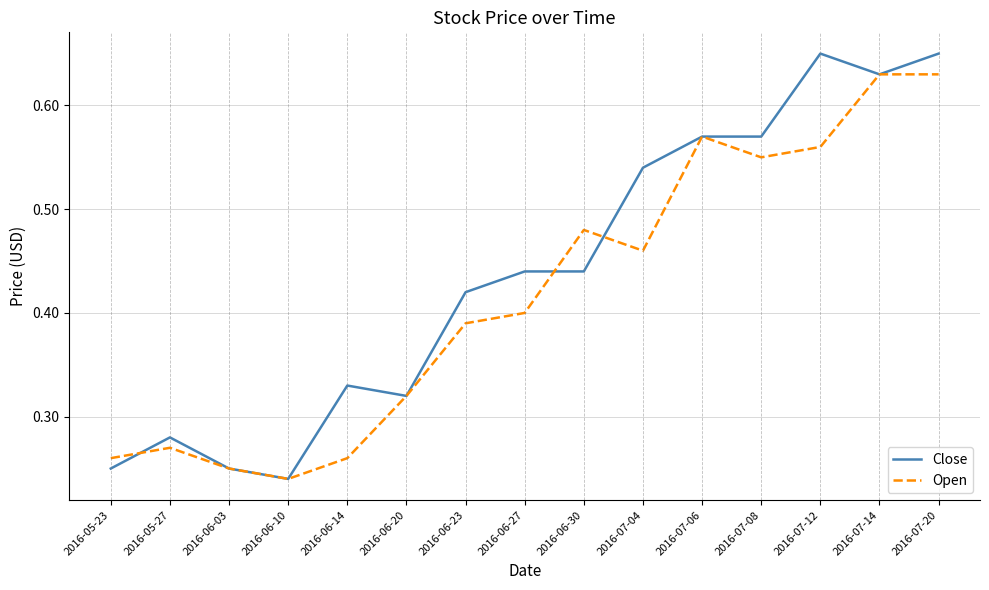

What position from the right is 2016-06-30?

7